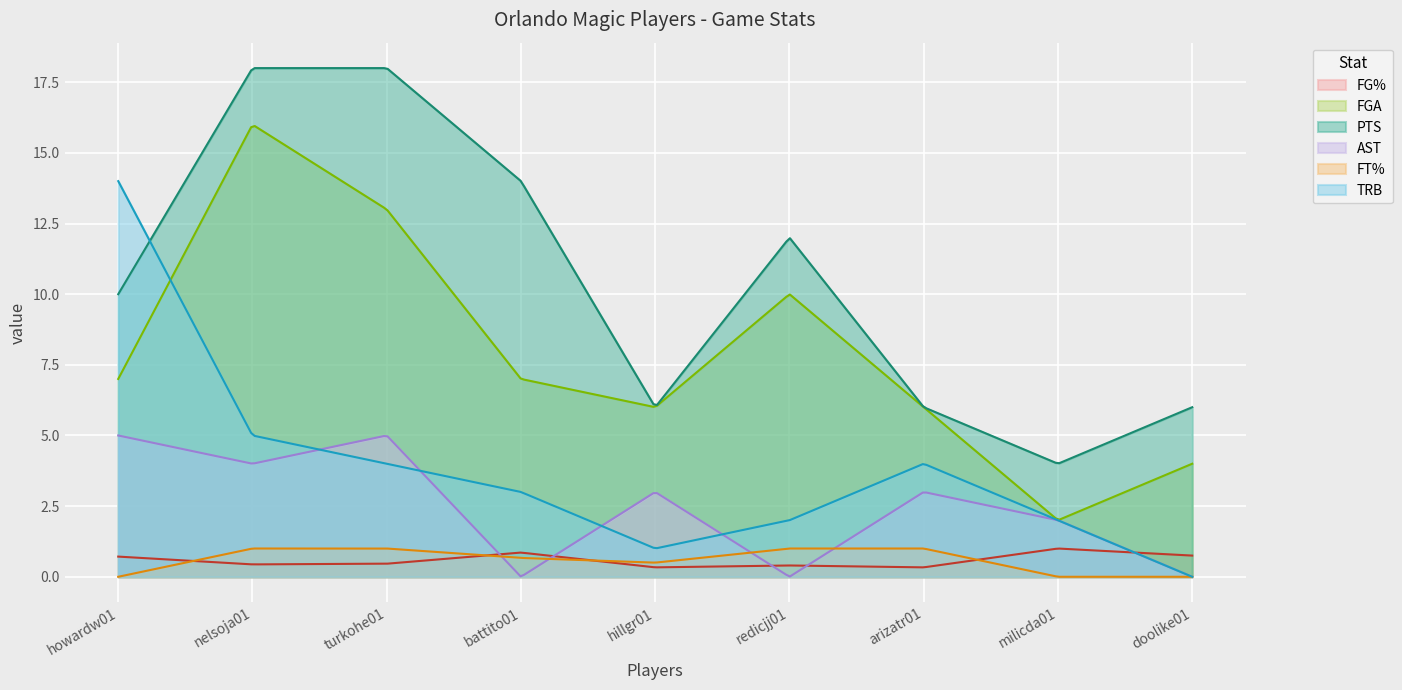

What is the sum of all PTS values?

3222.3